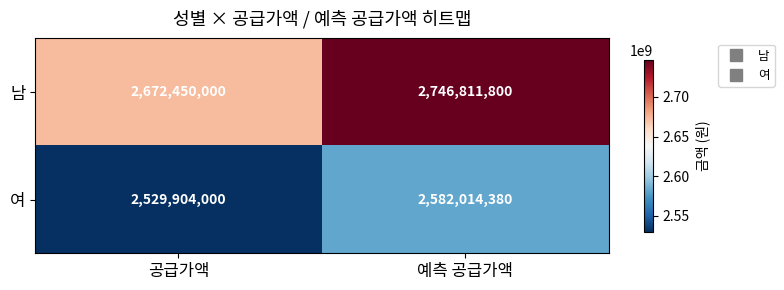

The value of 여 at 예측 공급가액 is 4350014790. True or false?

False